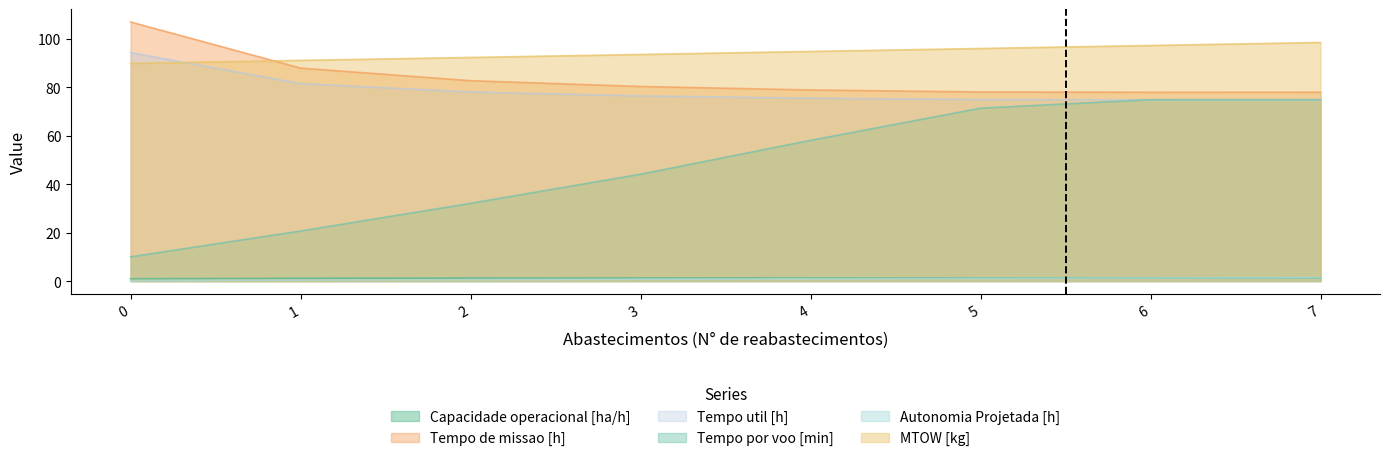

List the labels in order of MTOW [kg] value, smallest first.

0, 1, 2, 3, 4, 5, 6, 7